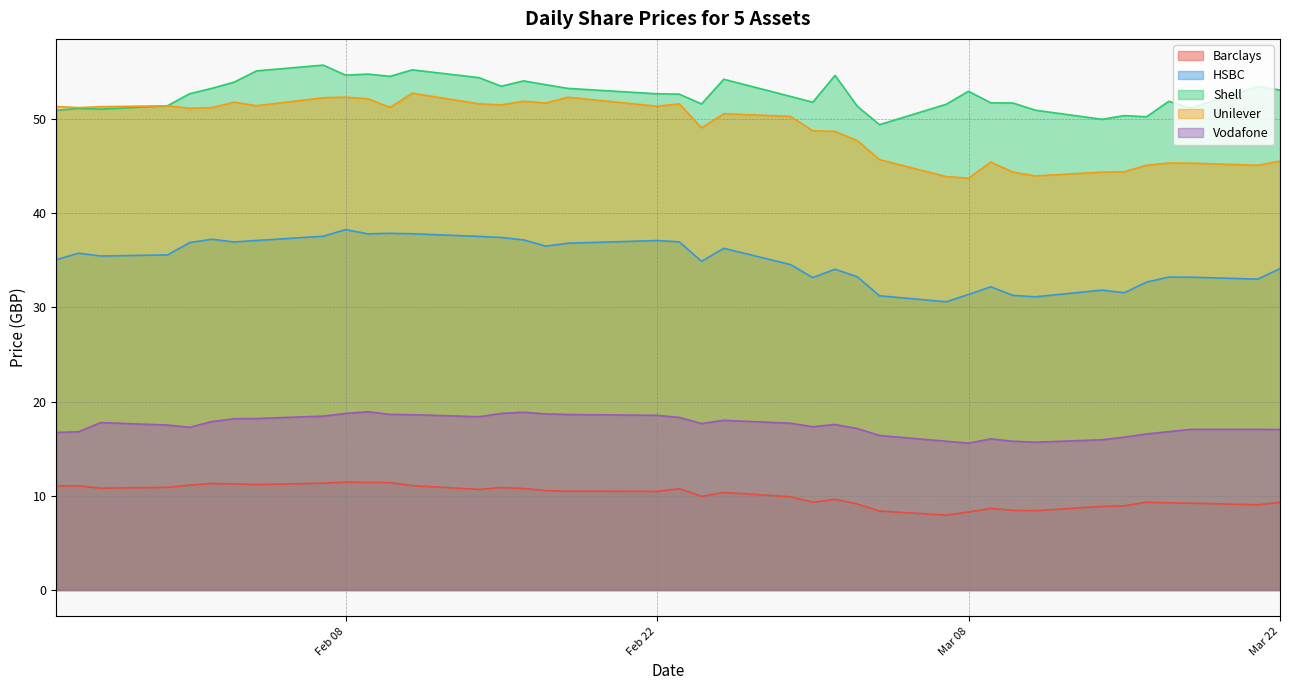

How many lines are shown in the chart?

5